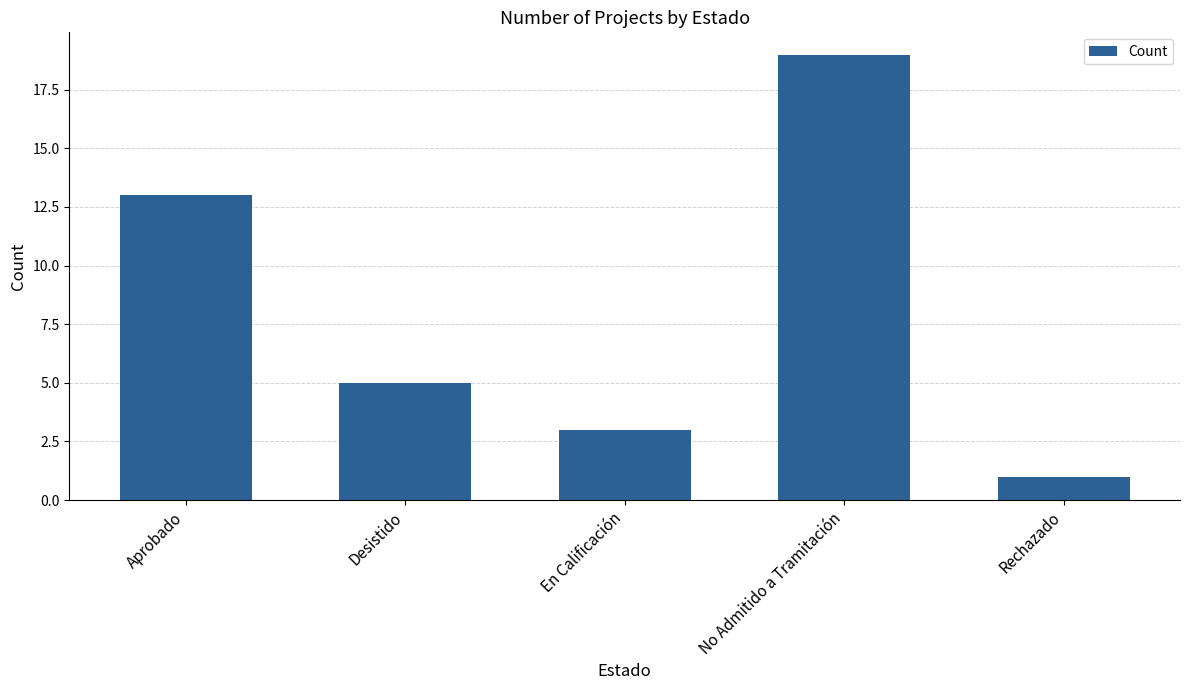

Where is the data nearest to the value 10?

Aprobado